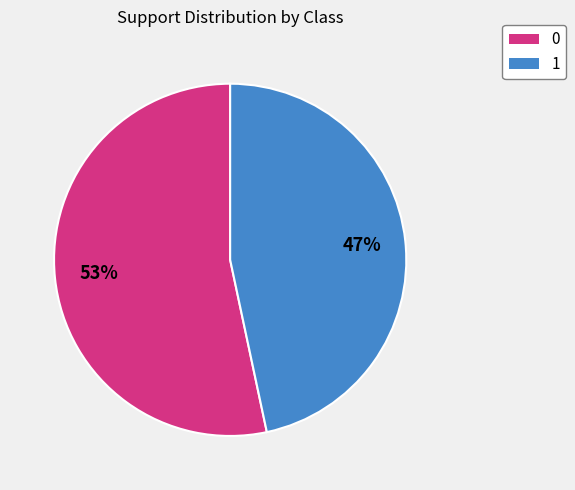

The 0 slice represents 53% of the pie. True or false?

True